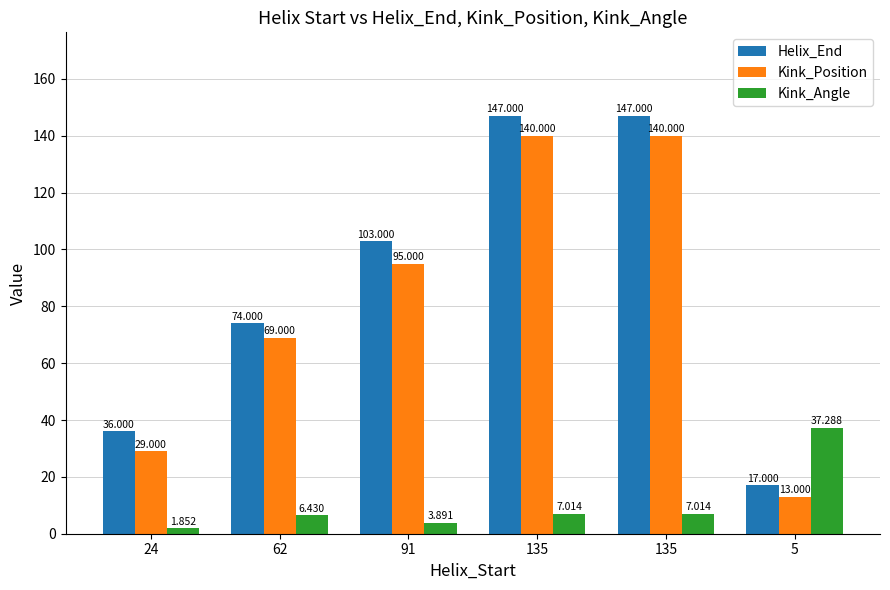

How many values in the Helix_End series are below 103?

3